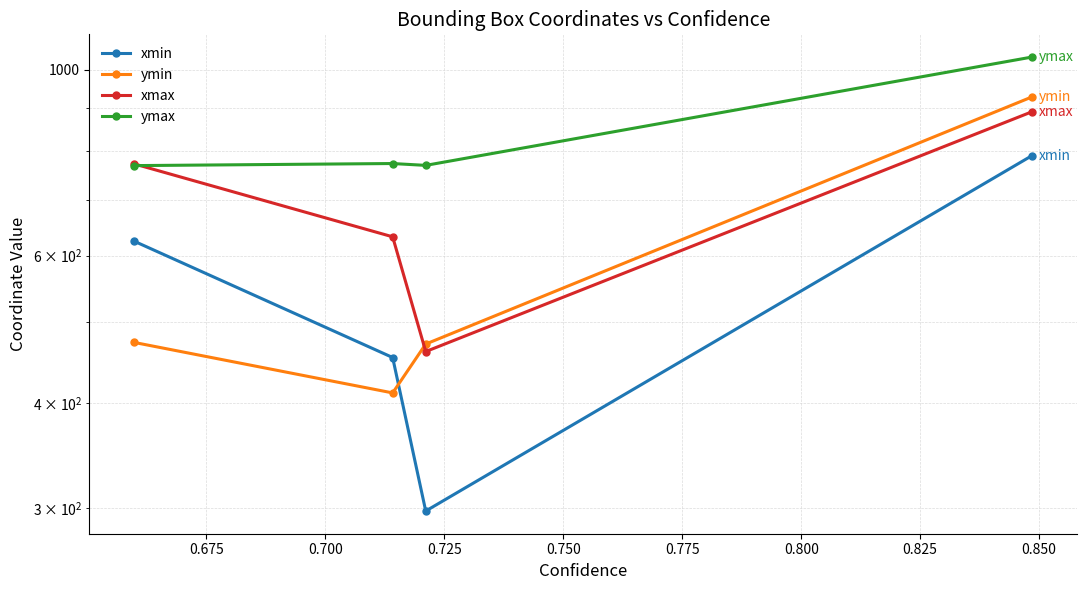

Which series has the widest spread of values?

ymin